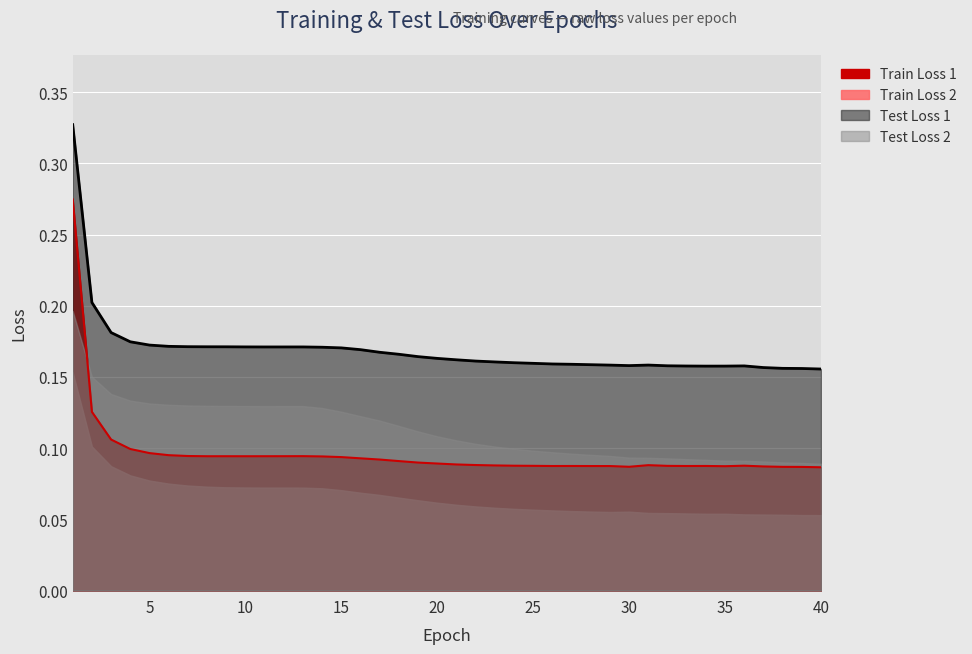

Is it true that Train Loss 1 equals 0.0 at 32?

False